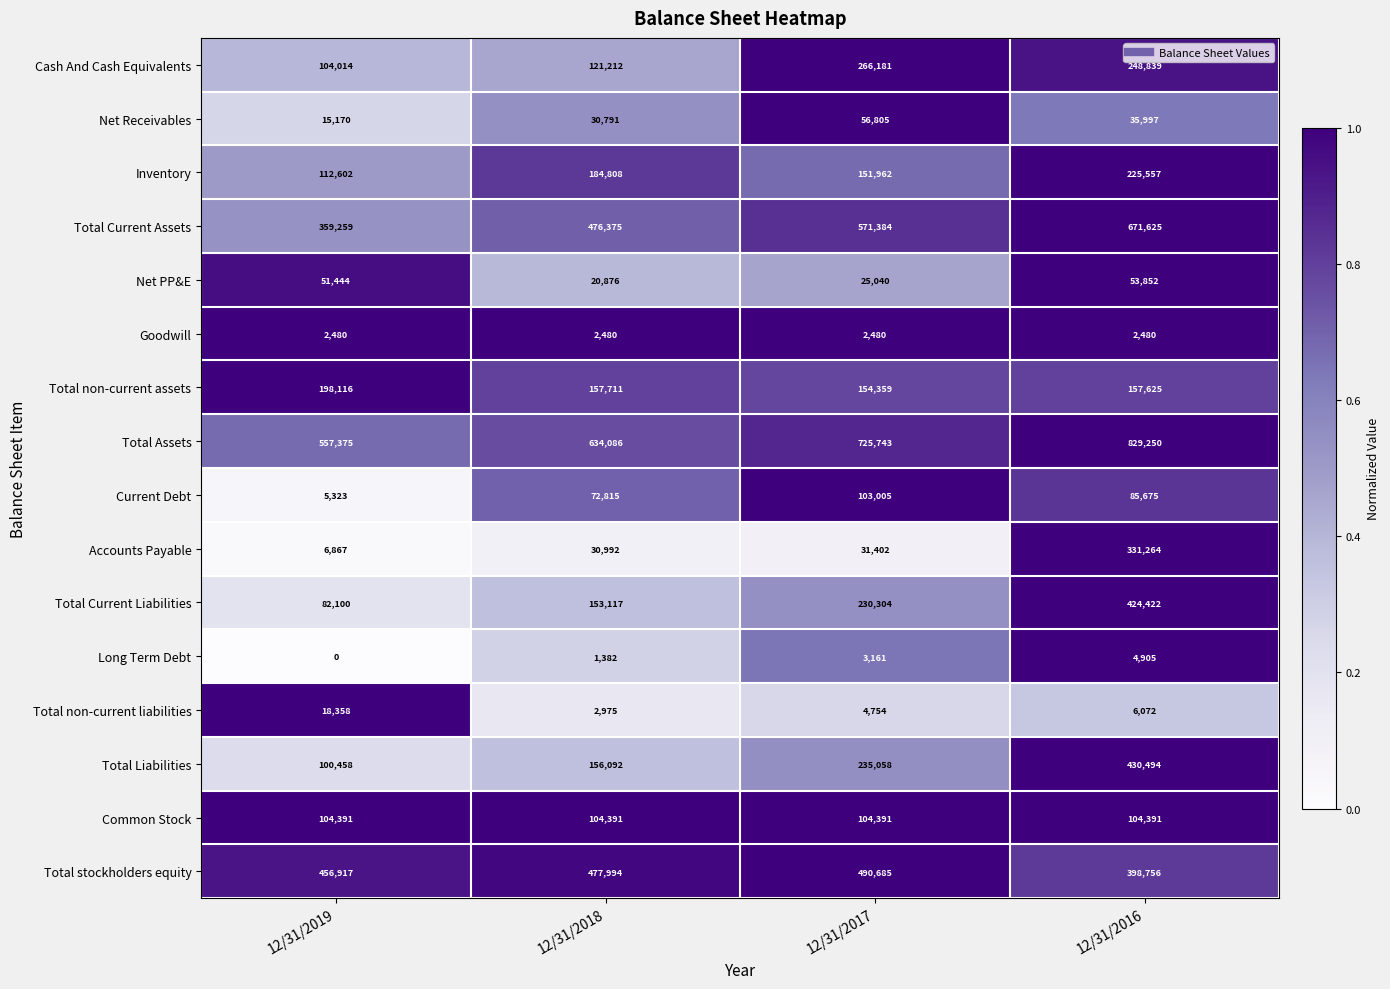

The Accounts Payable series shows 10985 at 12/31/2018. True or false?

False